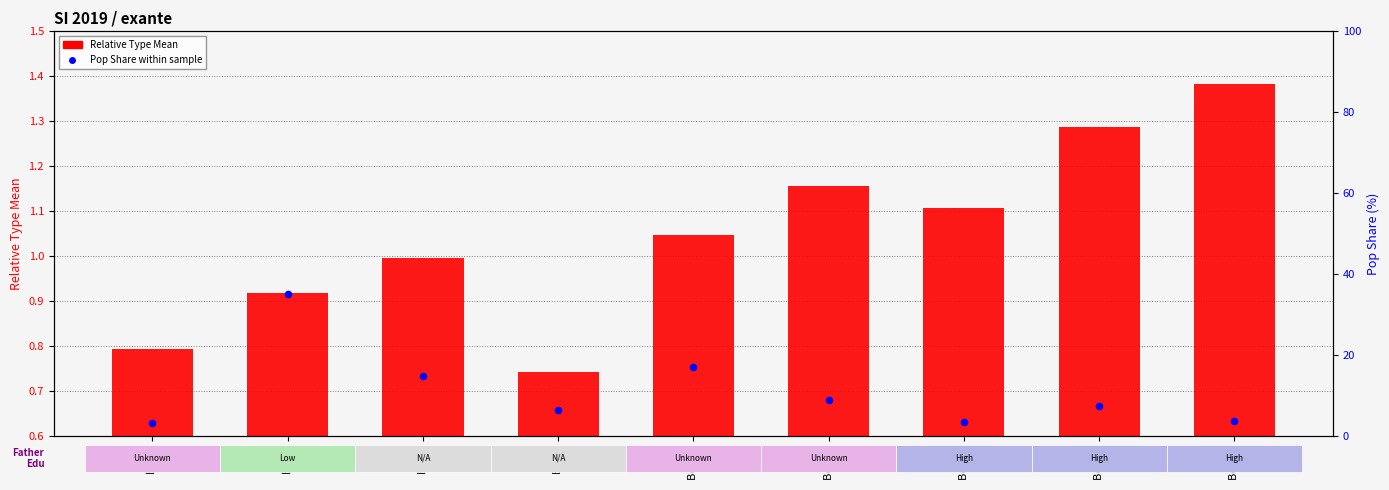

At how many categories does at least one series exceed 5?

6